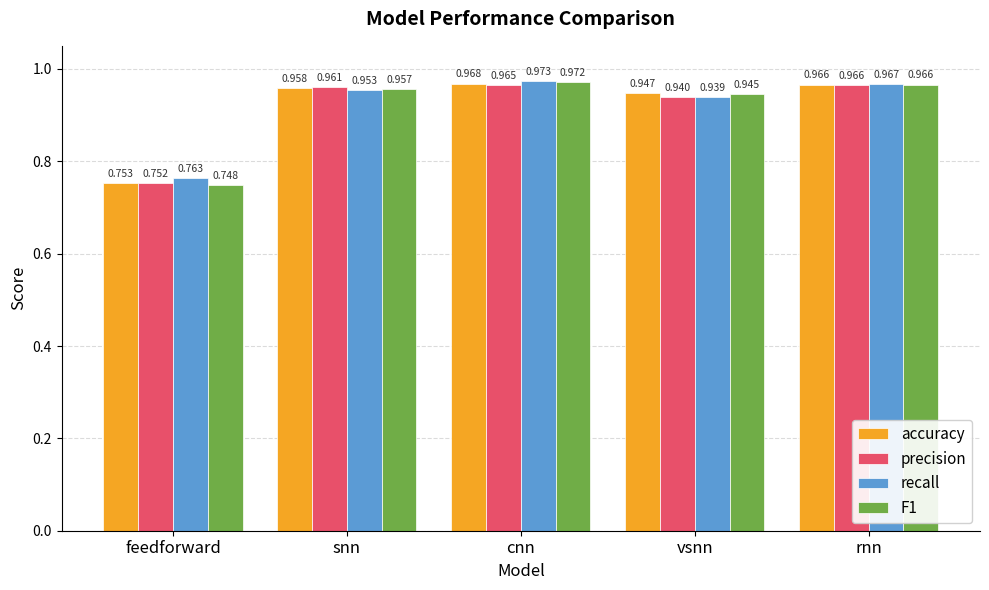

Rank the categories by precision value from lowest to highest.

feedforward, vsnn, snn, cnn, rnn